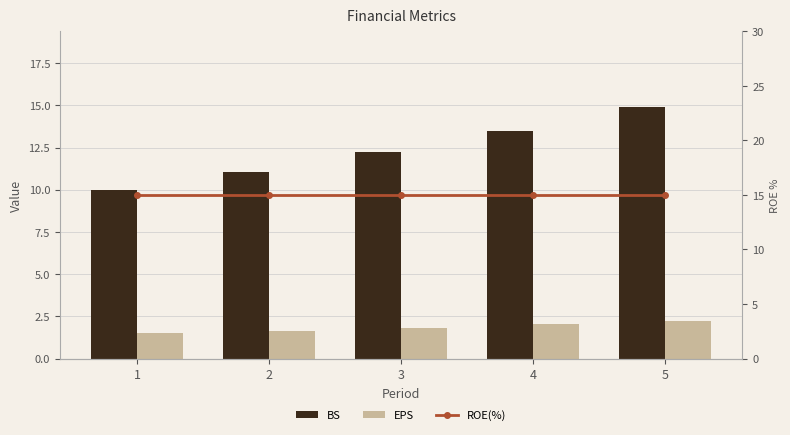

Between 1 and 5, which series saw the biggest shift?

BS